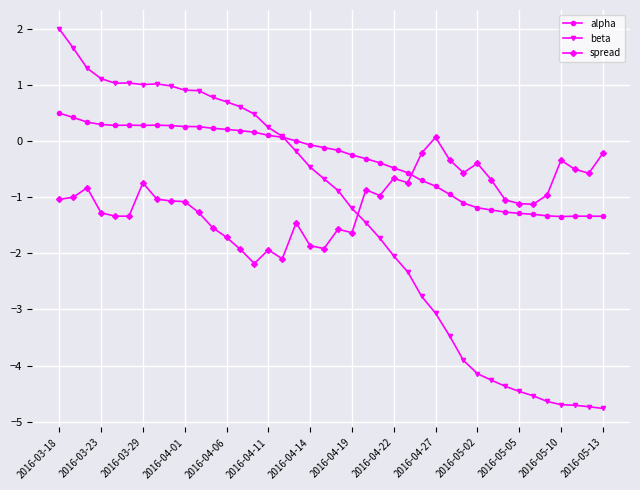

Which series has the widest spread of values?

beta